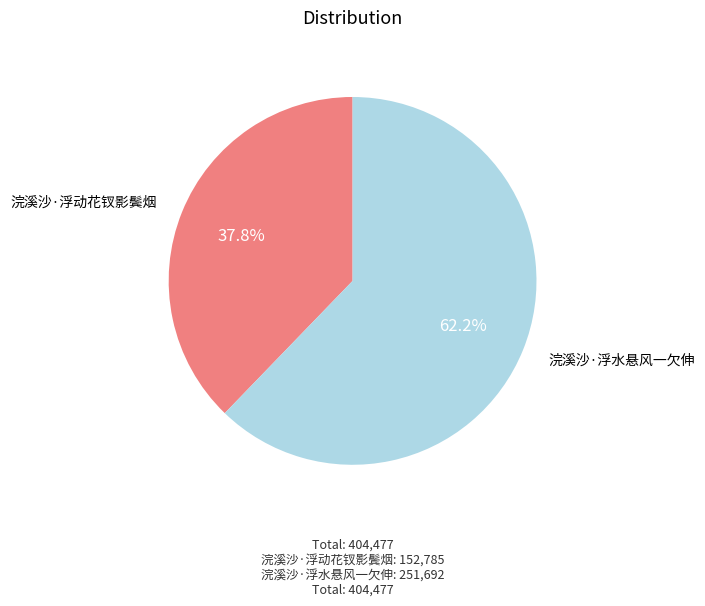

True or false: 浣溪沙·浮水悬风一欠伸 accounts for 50% of the total.

False